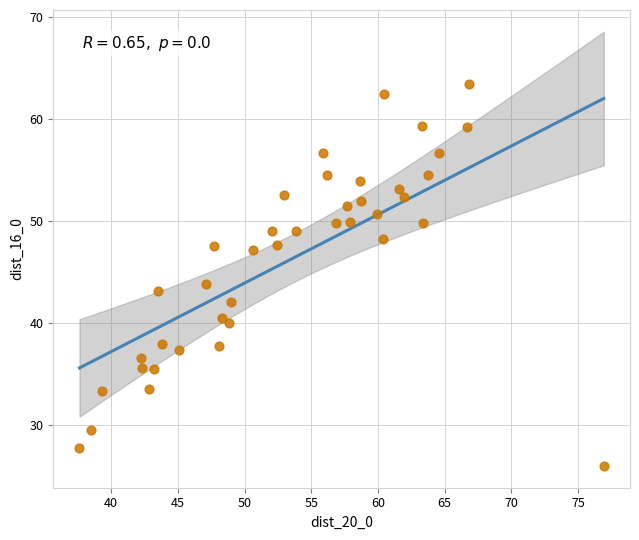

What is the range of Y values (max minus min)?

37.4